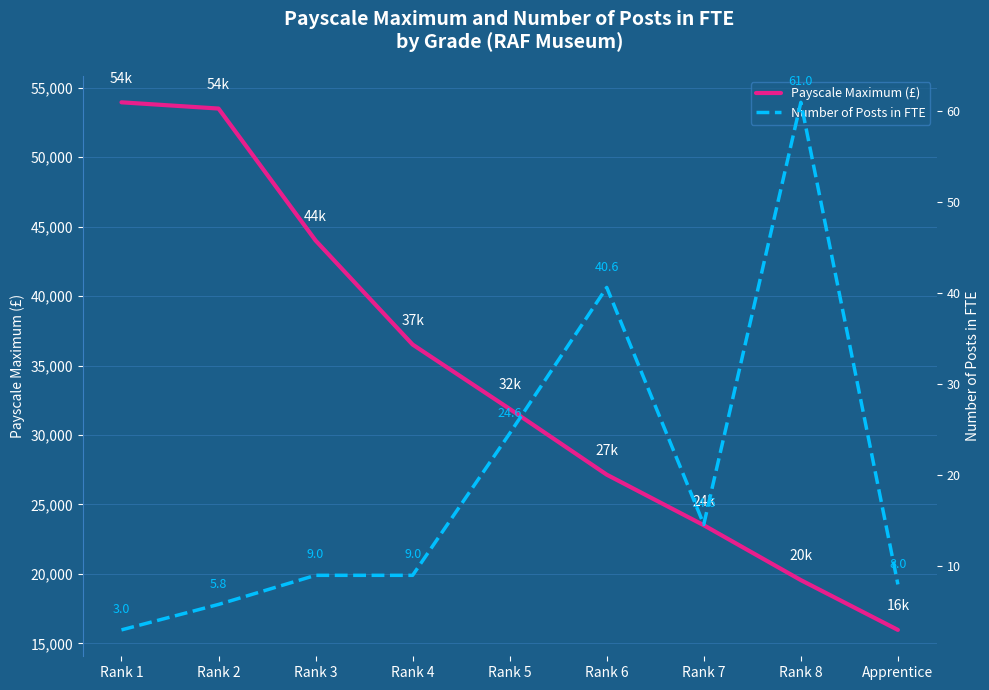

Reading right to left, list all the values displayed in this chart.

Payscale Maximum (£): 15968.0	19552.0	23503.0	27144.0	31875.0	36510.0	44000.0	53500.0	53949.0
Number of Posts in FTE: 8.0	61.0	14.6	40.6	24.6	9.0	9.0	5.8	3.0